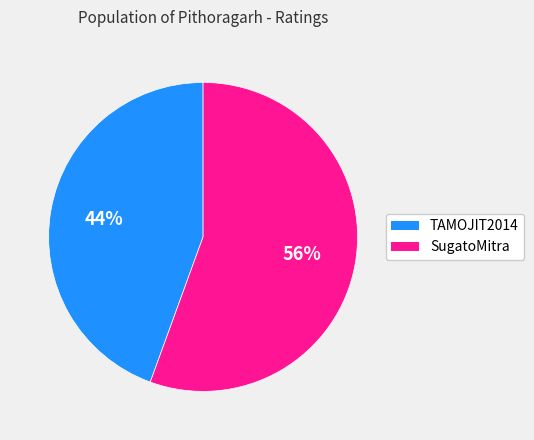

Is TAMOJIT2014 the majority of the pie?

No